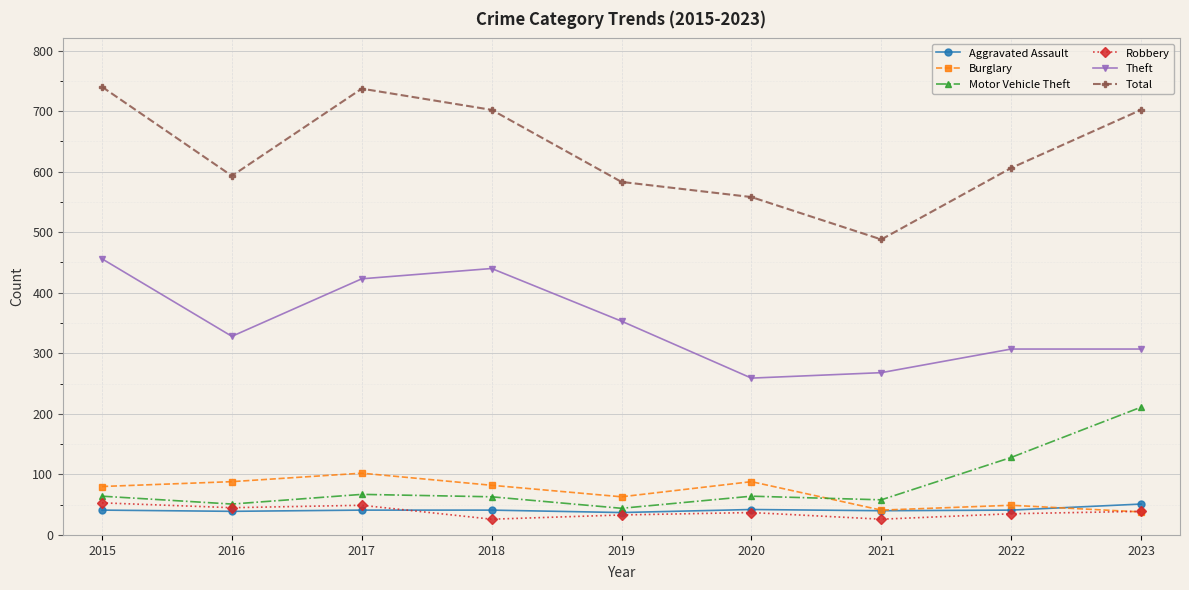

Where does the Total series first go above 606?

2015